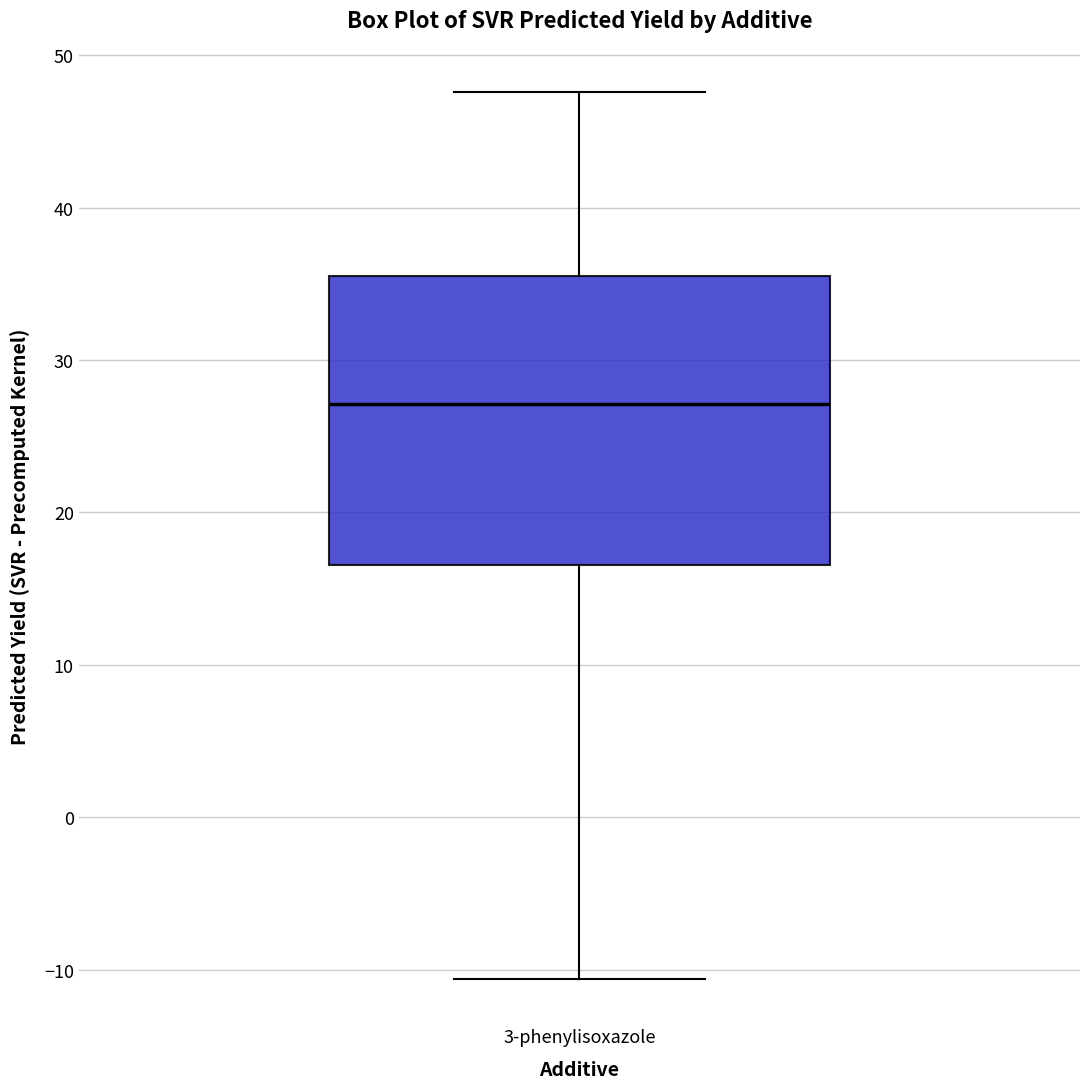

Where is the lower edge of the box for 3-phenylisoxazole on the y-axis? The values are not printed on the chart, so give them approximately, as read against the axis.

17